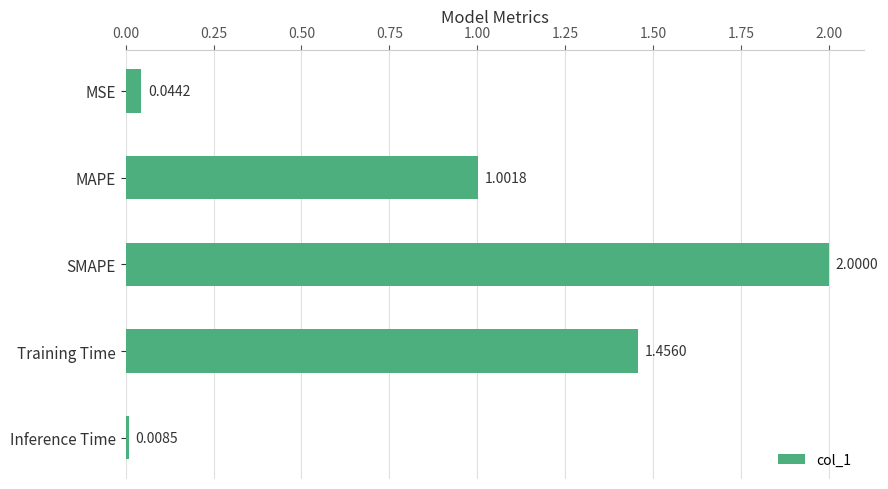

Which label corresponds to the largest value in the chart?

SMAPE